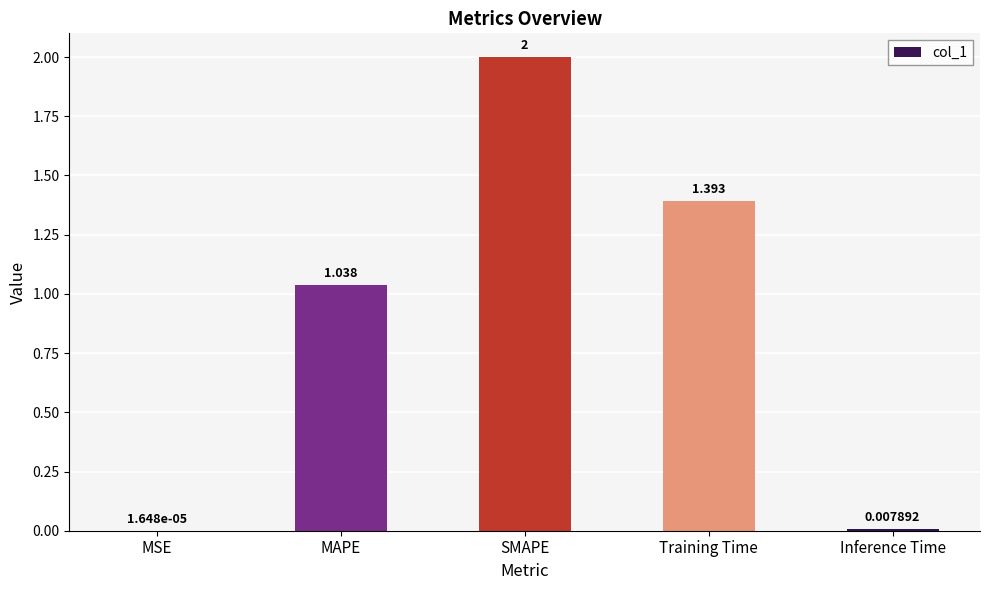

Where does the data first go above 1?

MAPE